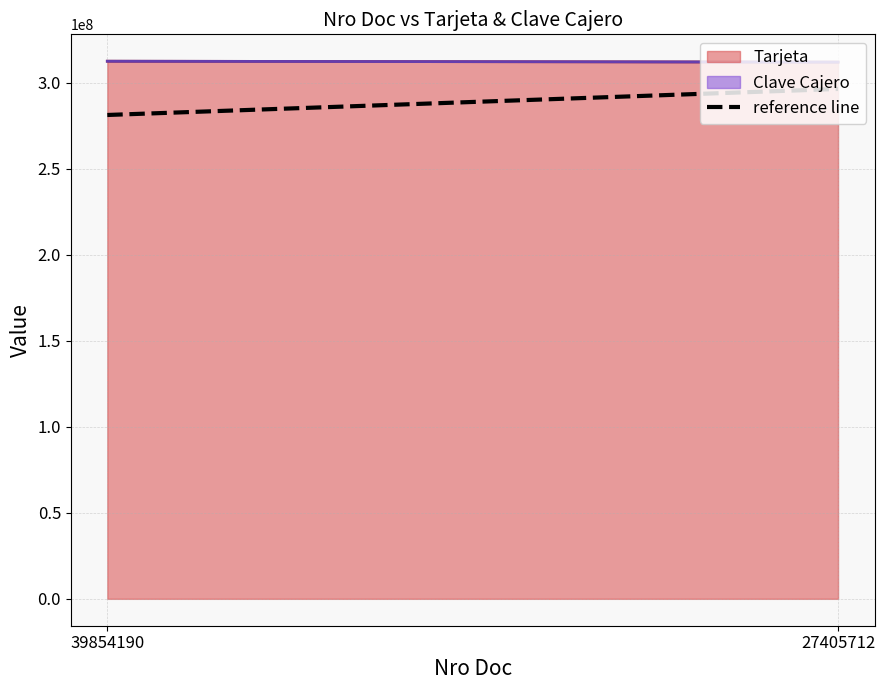

What is the average value of the Tarjeta series?

312201301